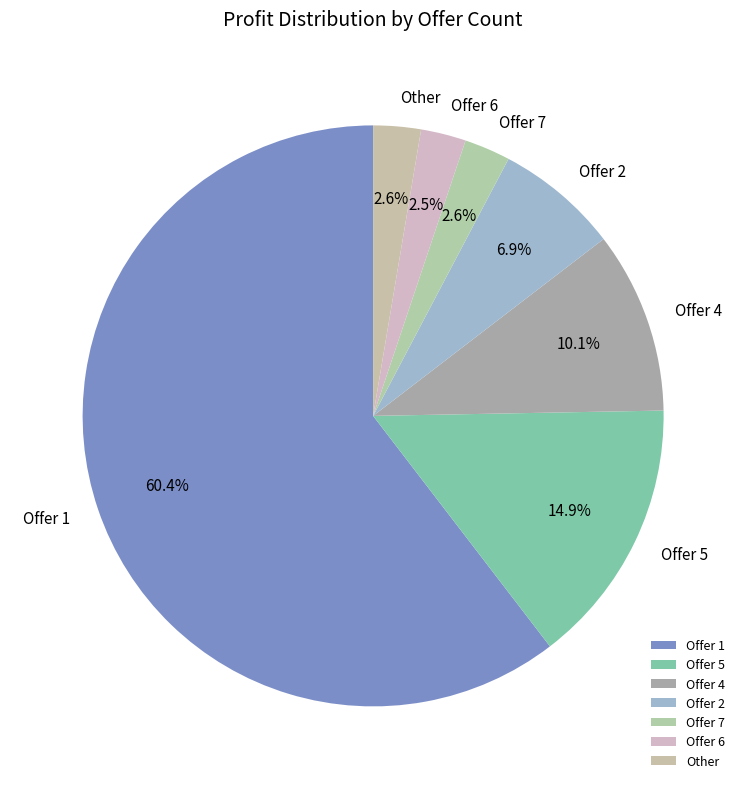

Approximately how many times larger is the value at Offer 6 compared to Offer 2?

0.4